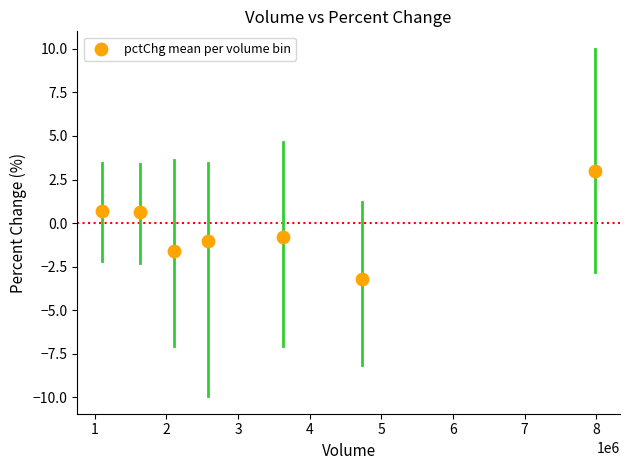

What is the range of X values (max minus min)?

6883680.5